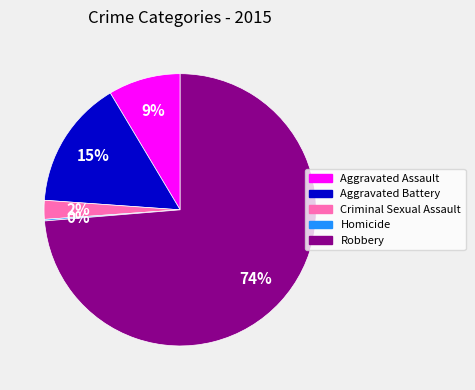

True or false: Aggravated Battery accounts for 15% of the total.

True